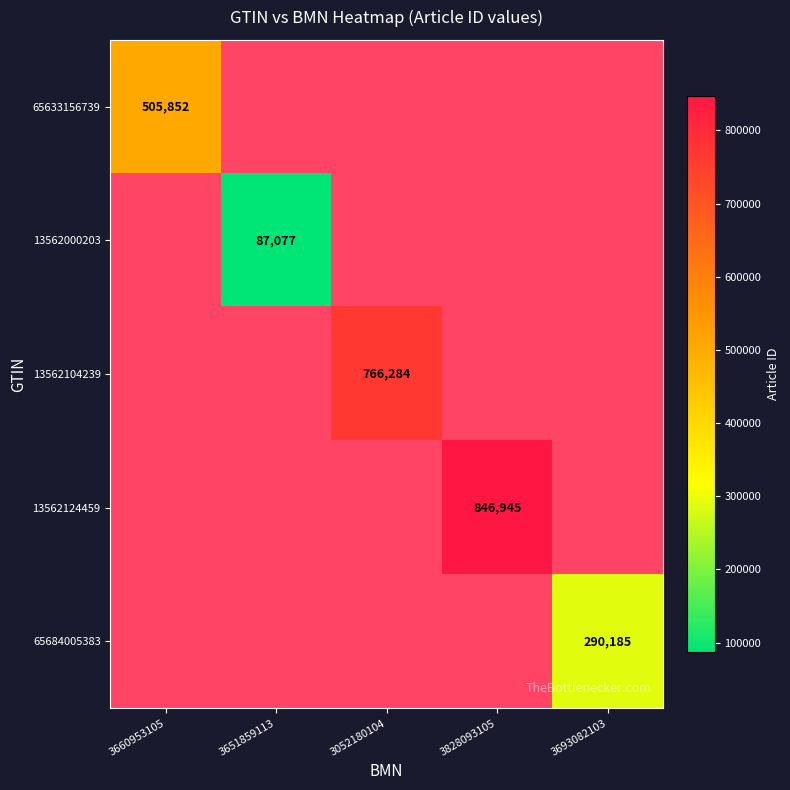

Which label corresponds to the largest value in the chart?

3828093105